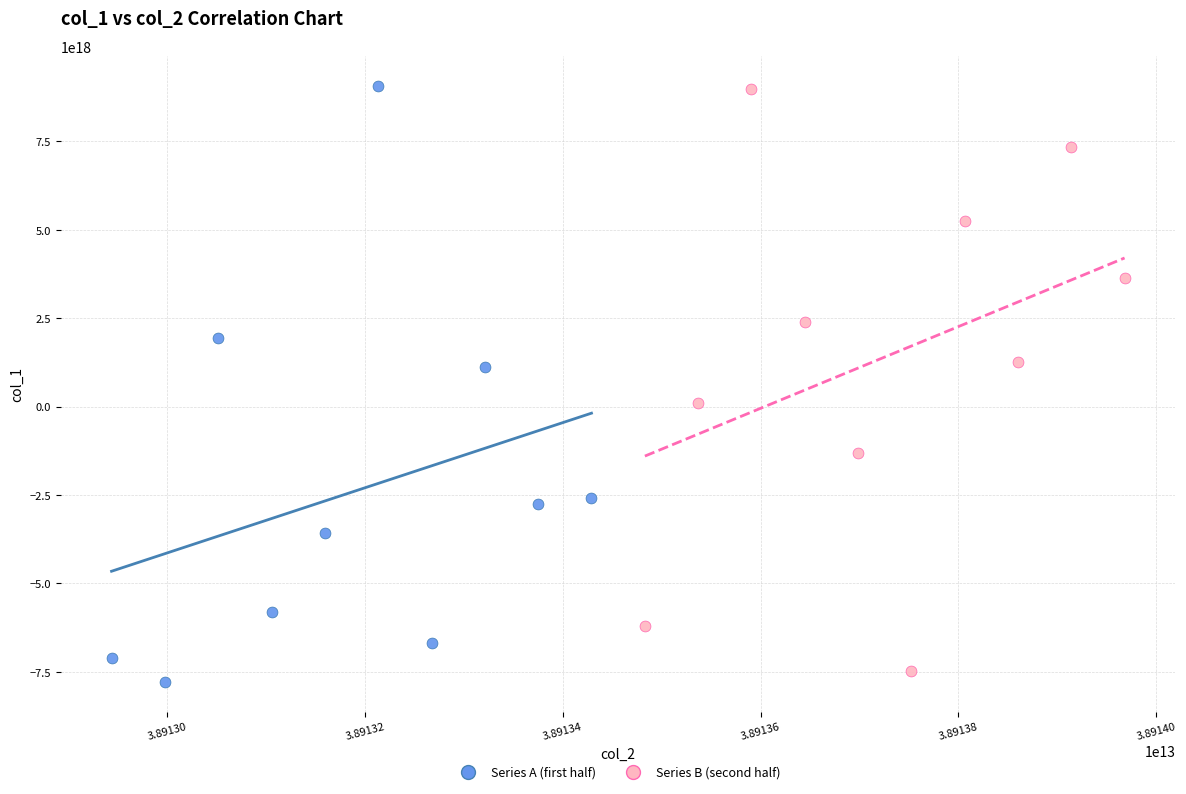

What are all the series names shown in the legend?

Series A (first half), Series B (second half)